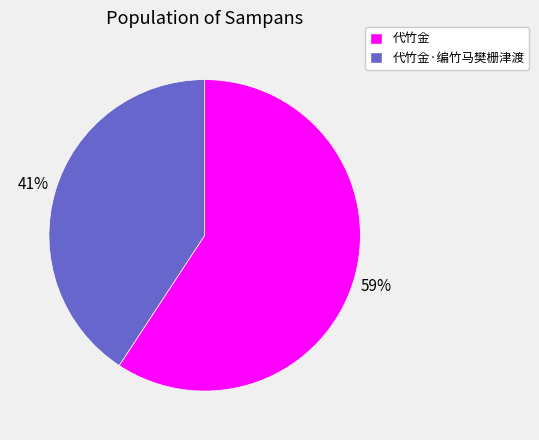

Does any single category account for the majority?

Yes